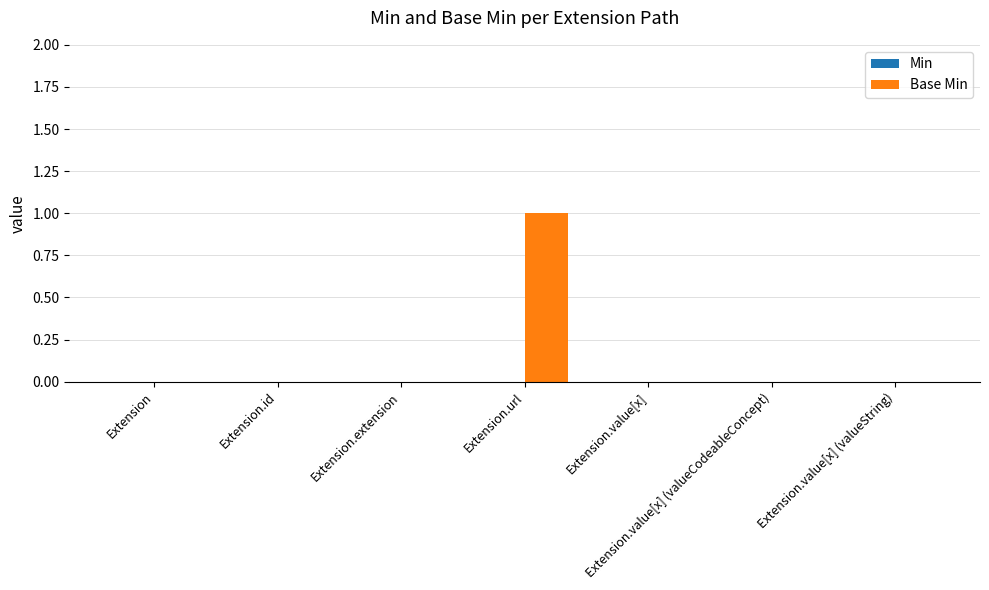

At which category does the chart reach its peak across all series?

Extension.url